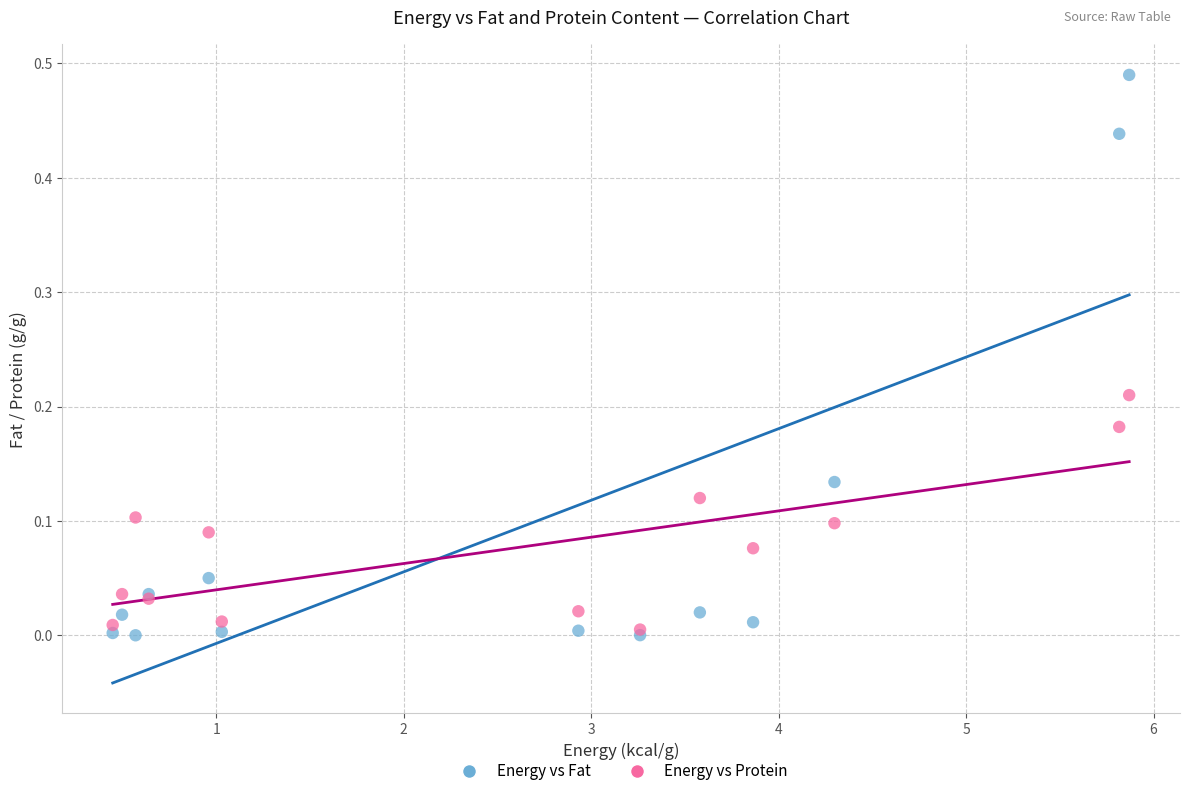

What are all the series names shown in the legend?

Energy vs Fat, Energy vs Protein